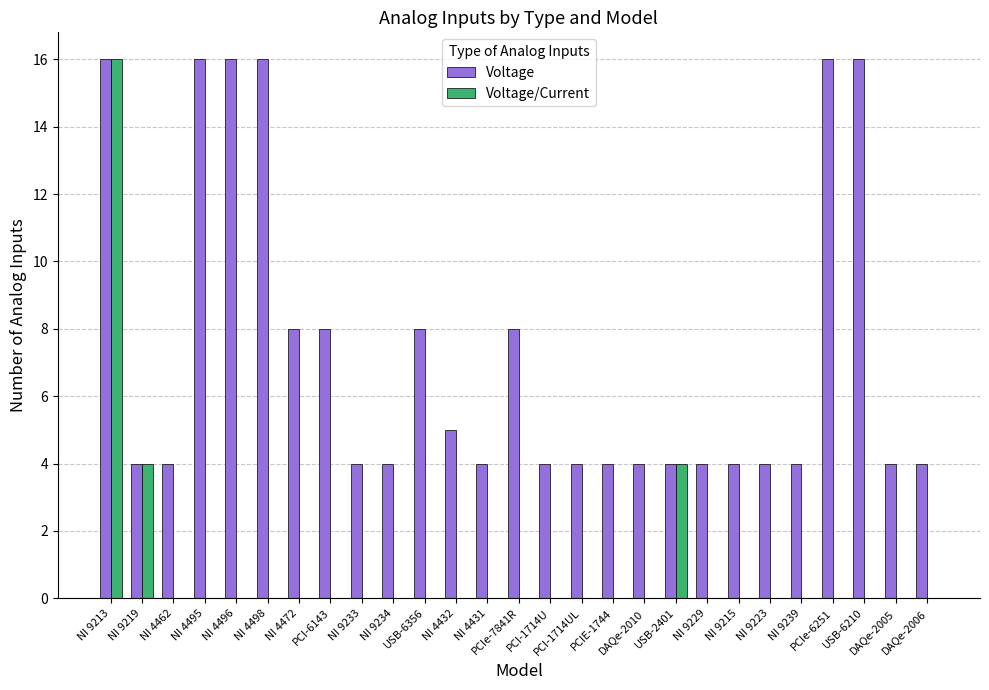

Which series has the largest total across all categories?

Voltage